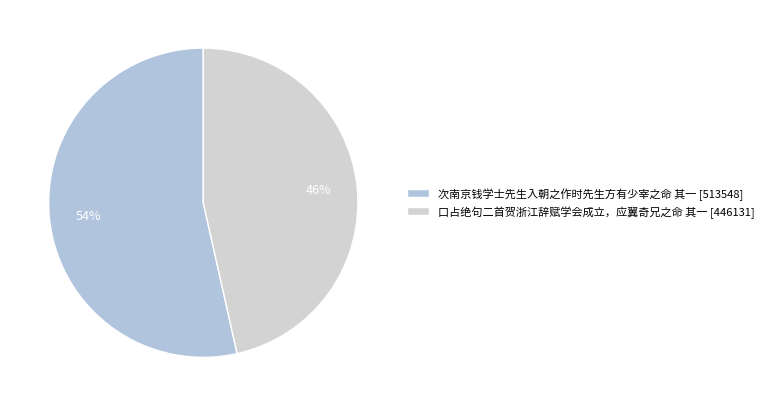

How many slices are in this pie chart?

2